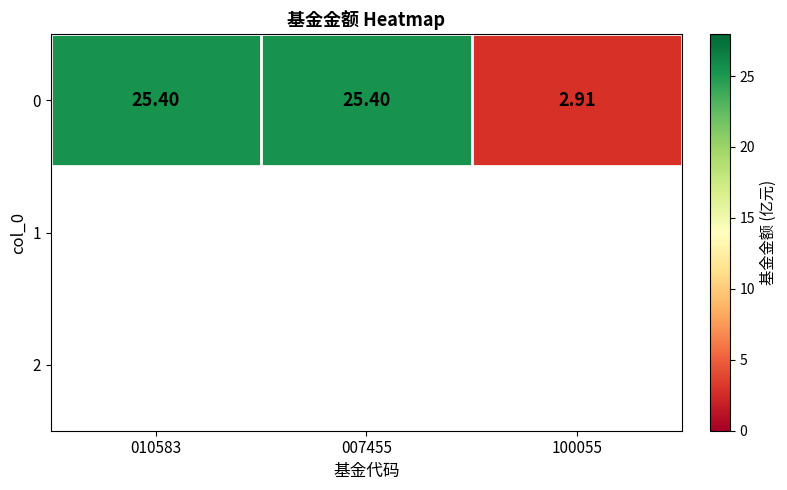

Reading left to right, transcribe all the data shown in this chart.

010583=25.4	007455=25.4	100055=2.9